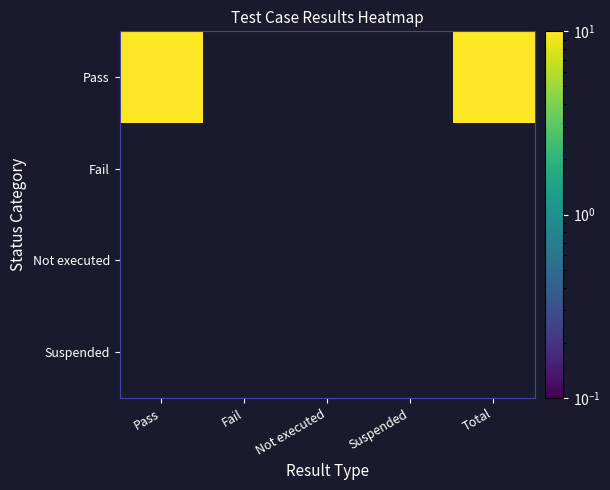

Which series has the largest total across all categories?

Pass